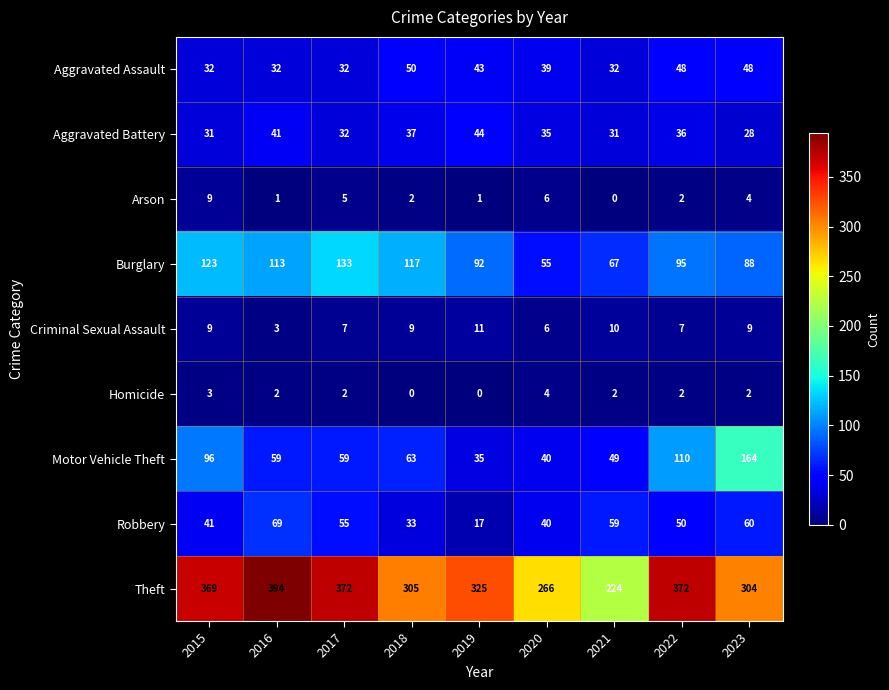

At which label is Aggravated Battery closest to 36?

2022